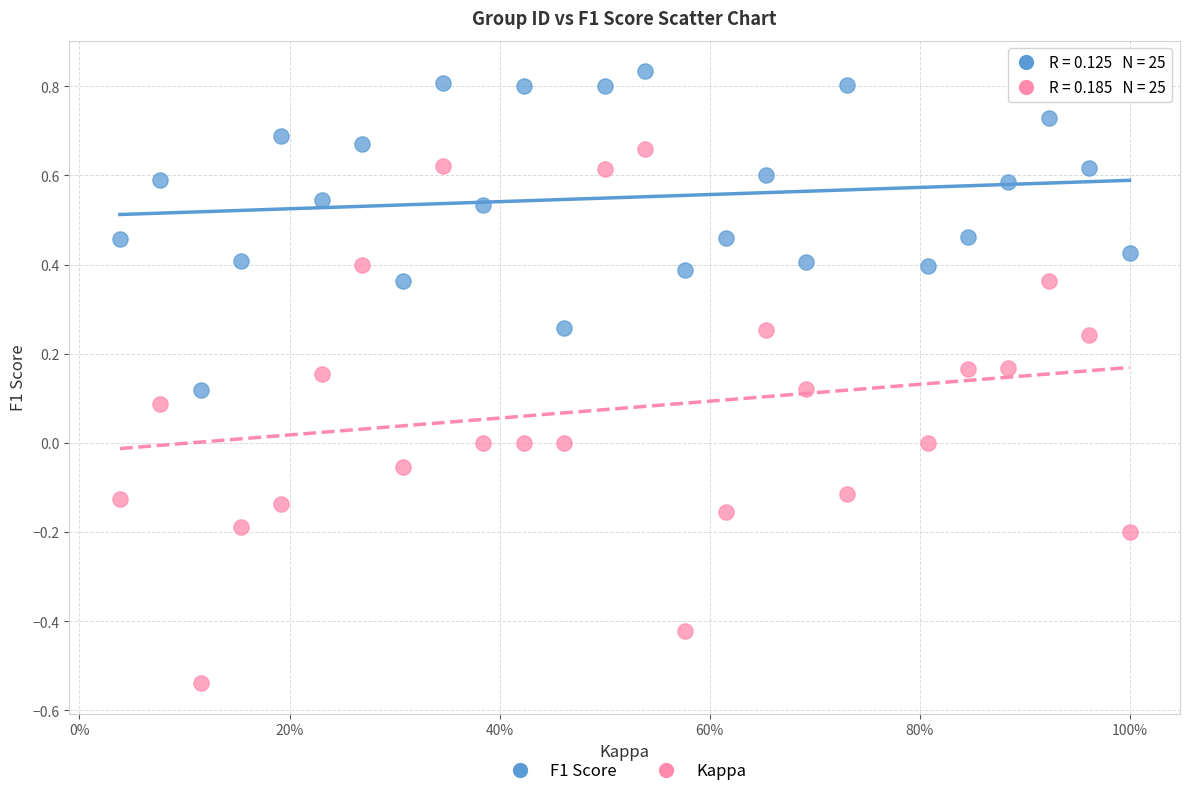

Which series has the largest Y range (max minus min)?

Kappa